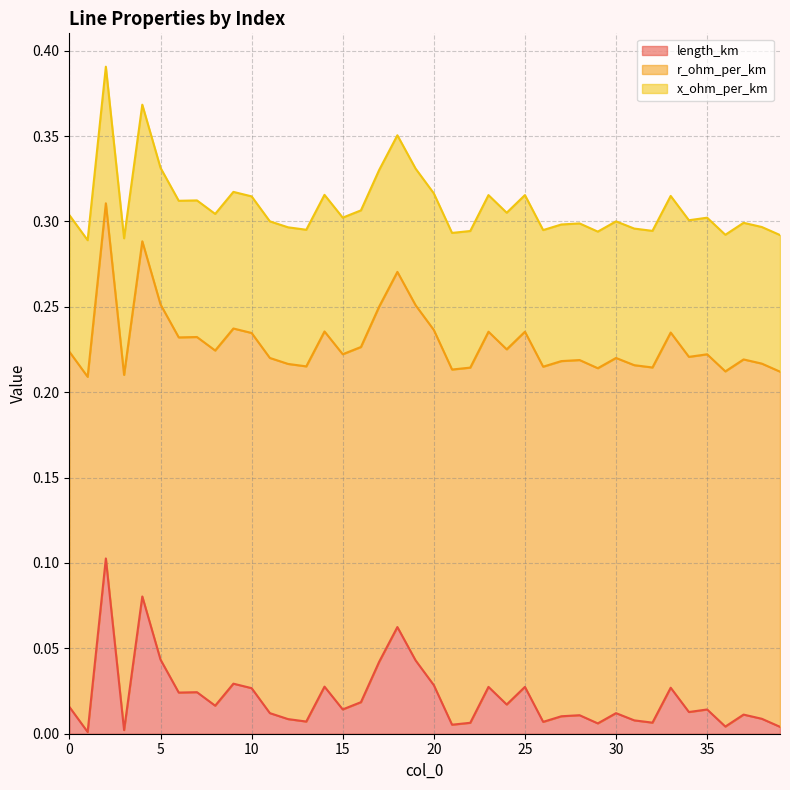

Reading right to left, what are all the values shown in this chart?

length_km: 39=0.0	38=0.0	37=0.0	36=0.0	35=0.0	34=0.0	33=0.0	32=0.0	31=0.0	30=0.0	29=0.0	28=0.0	27=0.0	26=0.0	25=0.0	24=0.0	23=0.0	22=0.0	21=0.0	20=0.0	19=0.0	18=0.1	17=0.0	16=0.0	15=0.0	14=0.0	13=0.0	12=0.0	11=0.0	10=0.0	9=0.0	8=0.0	7=0.0	6=0.0	5=0.0	4=0.1	3=0.0	2=0.1	1=0.0	0=0.0
r_ohm_per_km: 39=0.2	38=0.2	37=0.2	36=0.2	35=0.2	34=0.2	33=0.2	32=0.2	31=0.2	30=0.2	29=0.2	28=0.2	27=0.2	26=0.2	25=0.2	24=0.2	23=0.2	22=0.2	21=0.2	20=0.2	19=0.2	18=0.2	17=0.2	16=0.2	15=0.2	14=0.2	13=0.2	12=0.2	11=0.2	10=0.2	9=0.2	8=0.2	7=0.2	6=0.2	5=0.2	4=0.2	3=0.2	2=0.2	1=0.2	0=0.2
x_ohm_per_km: 39=0.1	38=0.1	37=0.1	36=0.1	35=0.1	34=0.1	33=0.1	32=0.1	31=0.1	30=0.1	29=0.1	28=0.1	27=0.1	26=0.1	25=0.1	24=0.1	23=0.1	22=0.1	21=0.1	20=0.1	19=0.1	18=0.1	17=0.1	16=0.1	15=0.1	14=0.1	13=0.1	12=0.1	11=0.1	10=0.1	9=0.1	8=0.1	7=0.1	6=0.1	5=0.1	4=0.1	3=0.1	2=0.1	1=0.1	0=0.1